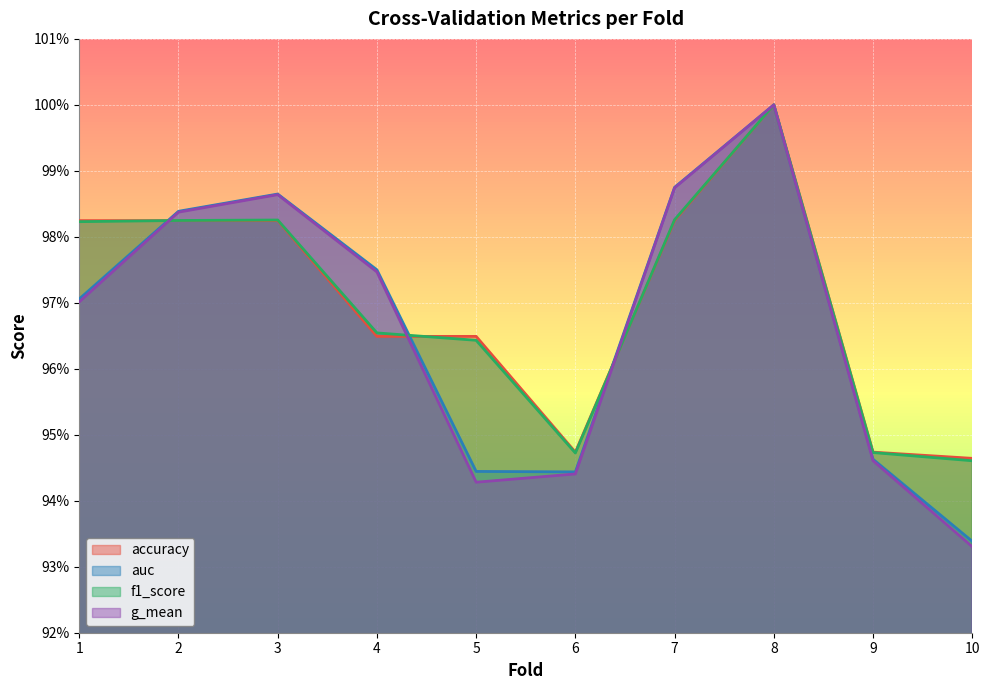

Which series has the largest total across all categories?

accuracy